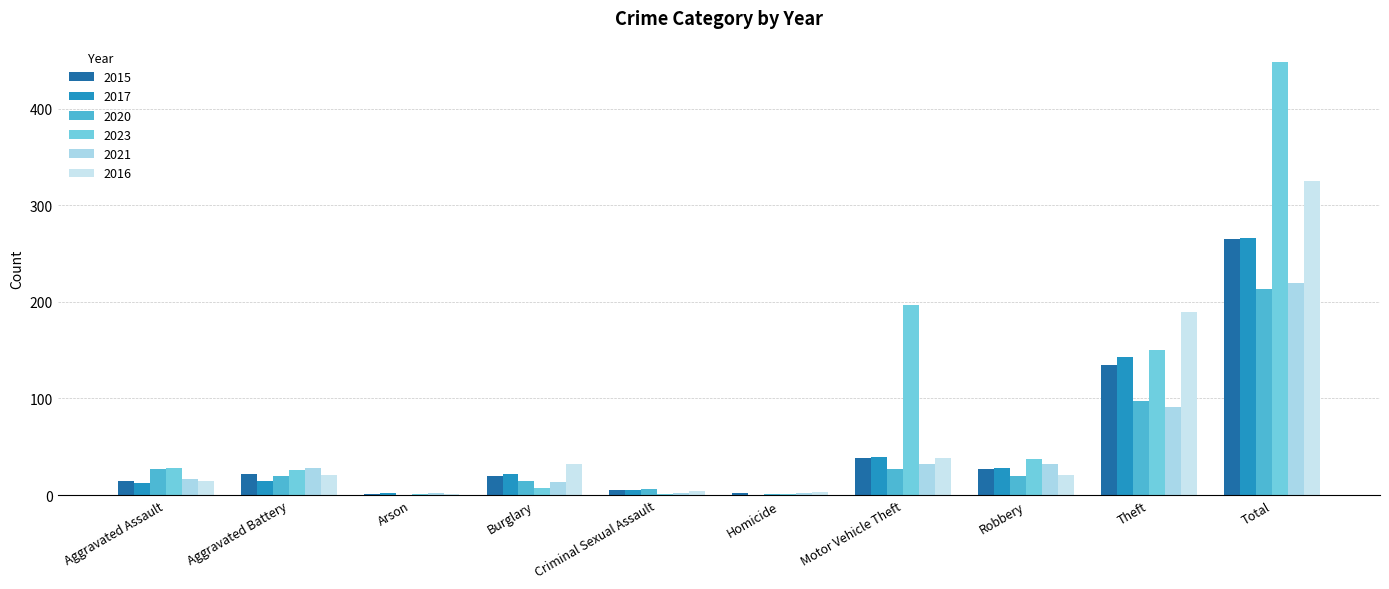

What are all the series names shown in the legend?

2015, 2017, 2020, 2023, 2021, 2016